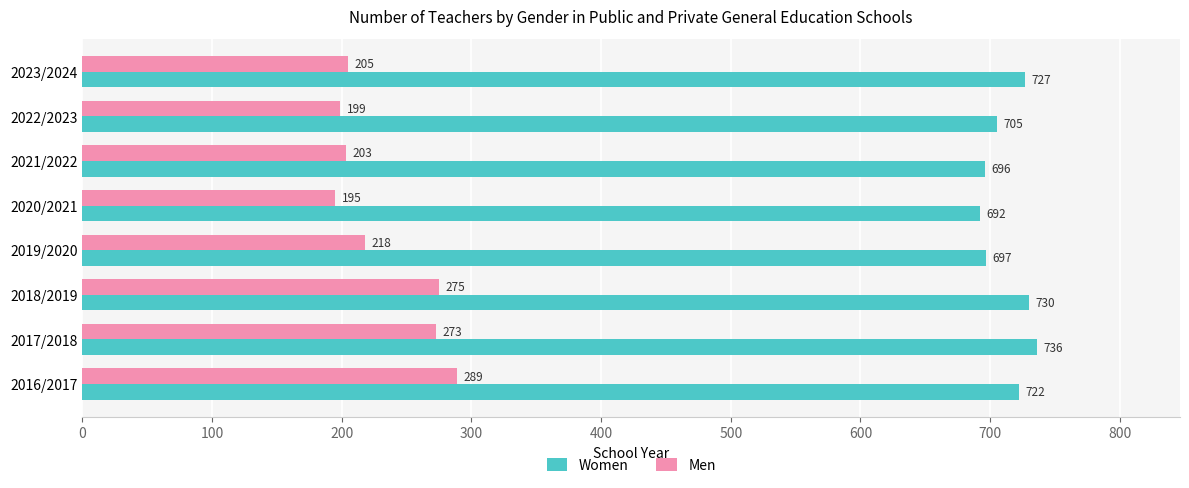

The value of Women at 2021/2022 is 696. True or false?

True